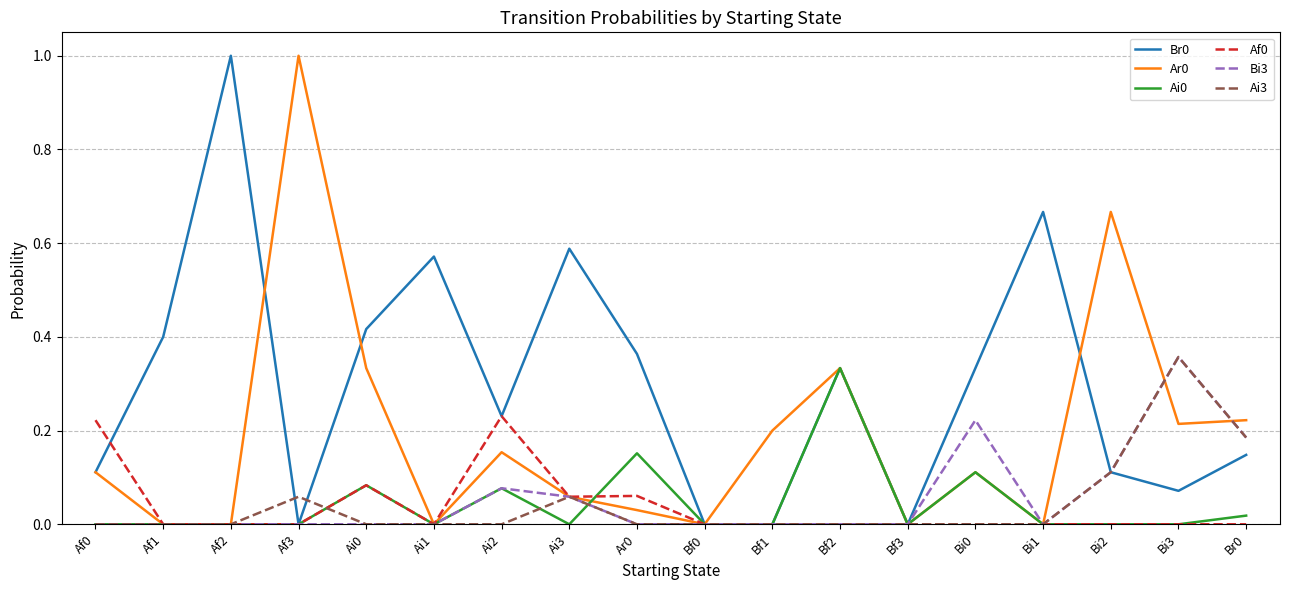

Is it true that Af0 equals -0.1 at Bi1?

False